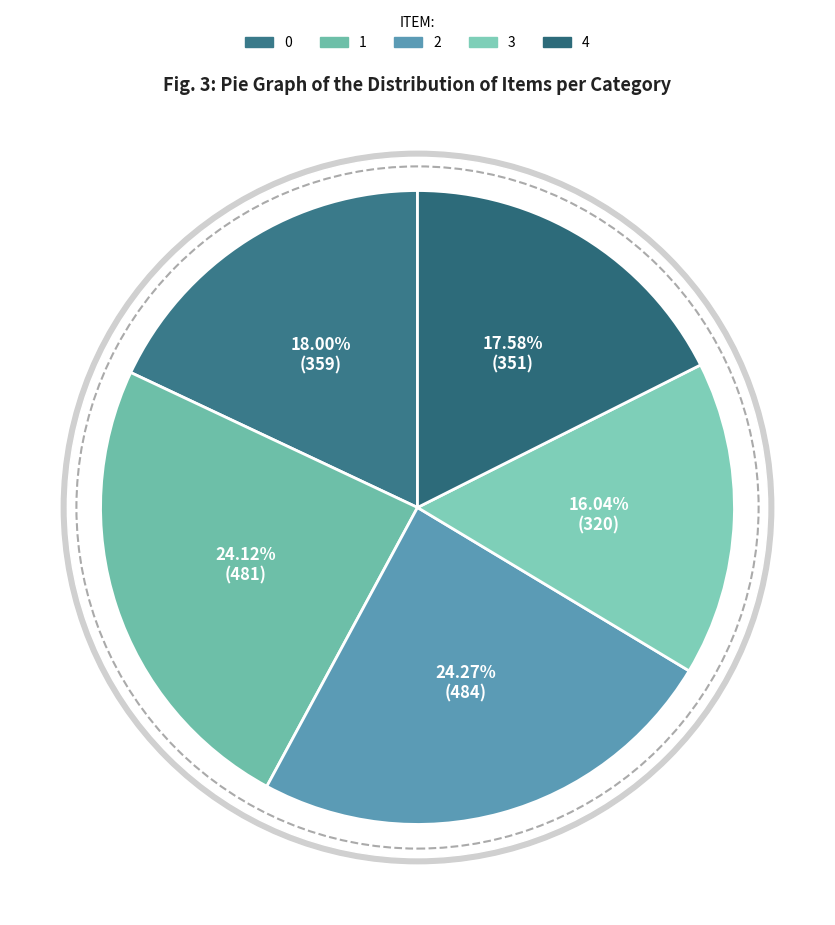

Is it true that 2 is 24% of the pie?

True